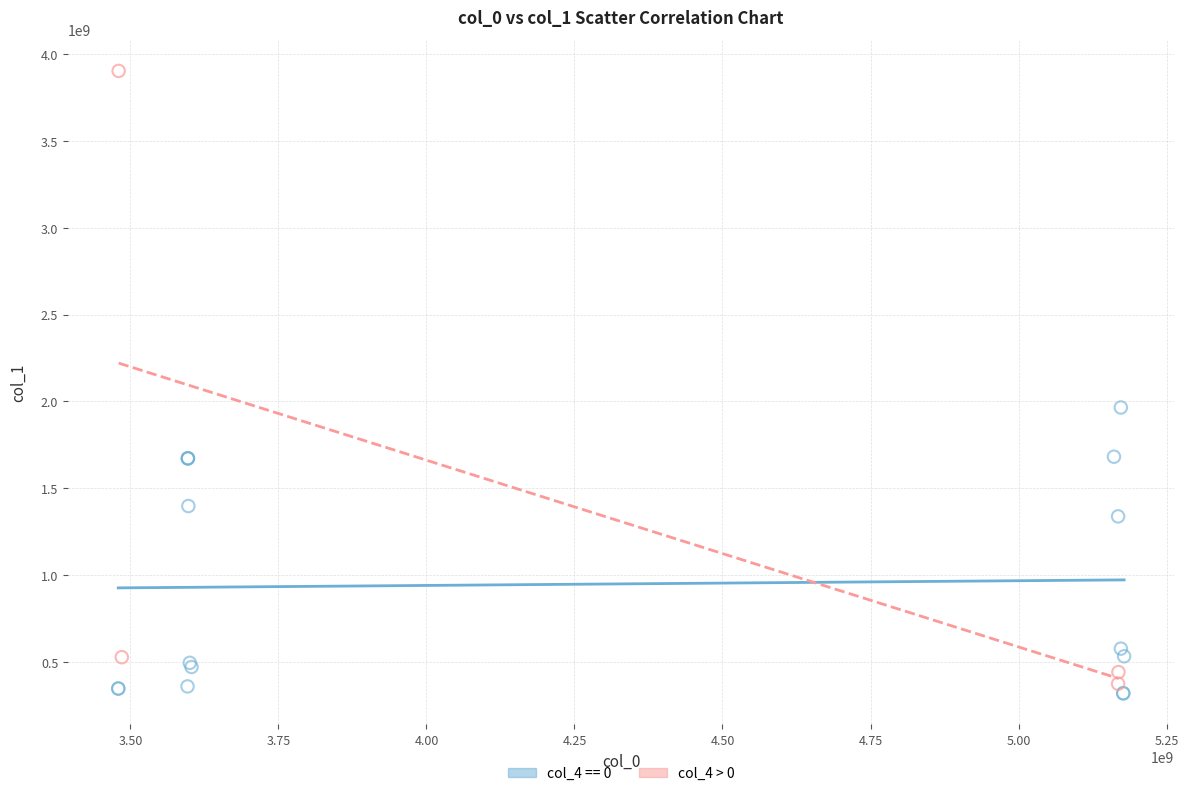

Which series reaches the maximum Y coordinate?

col_4 > 0